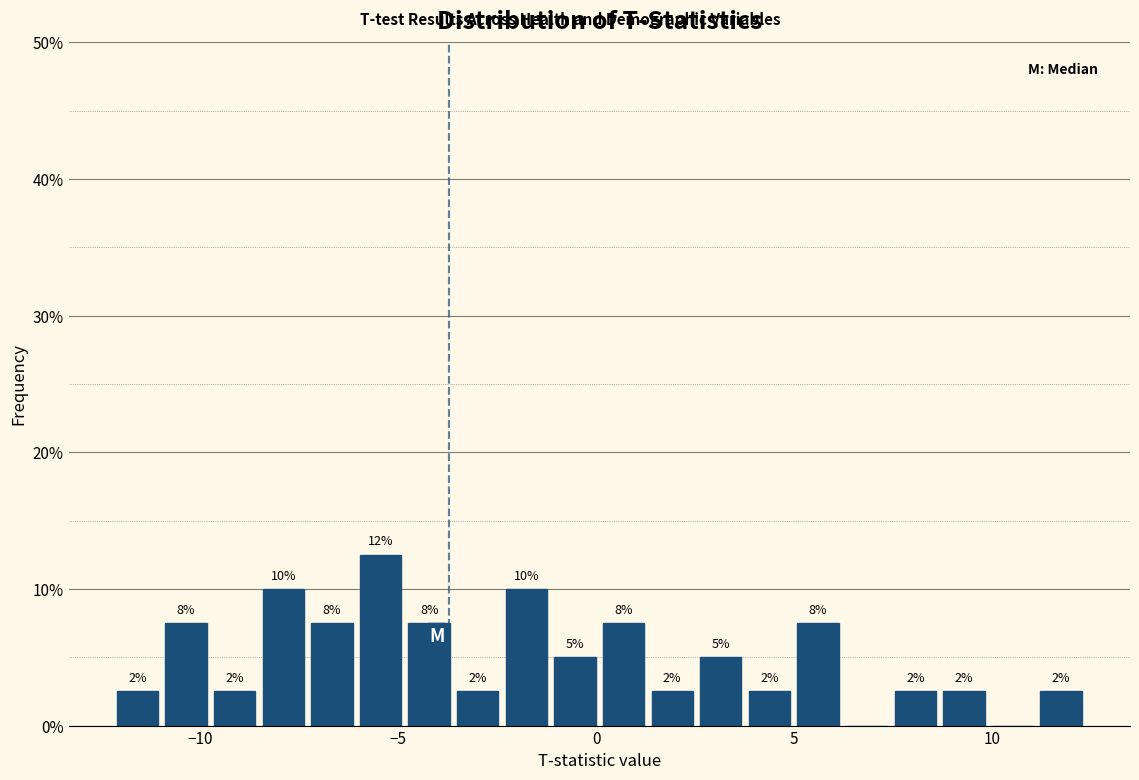

Around what value on the x-axis is the tallest bar? Give the approximate position of its centre, as read against the axis.

-5.5